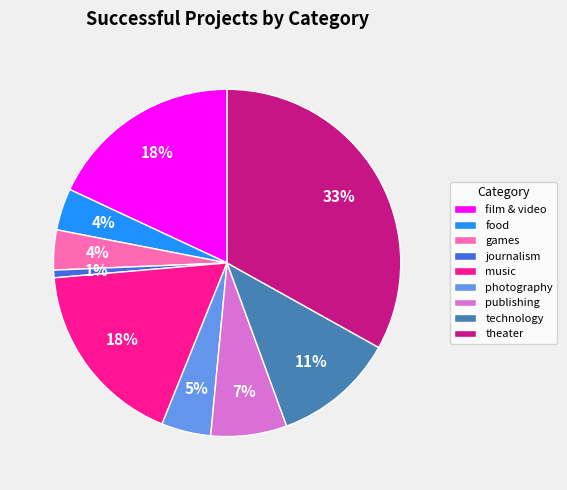

How many segments does this pie chart have?

9